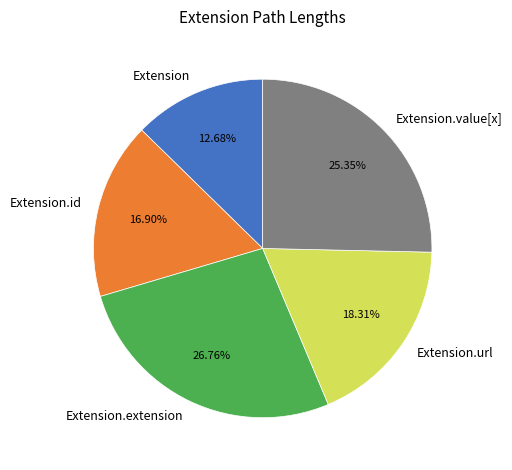

What is the total percentage of Extension.url and Extension?

31.0%